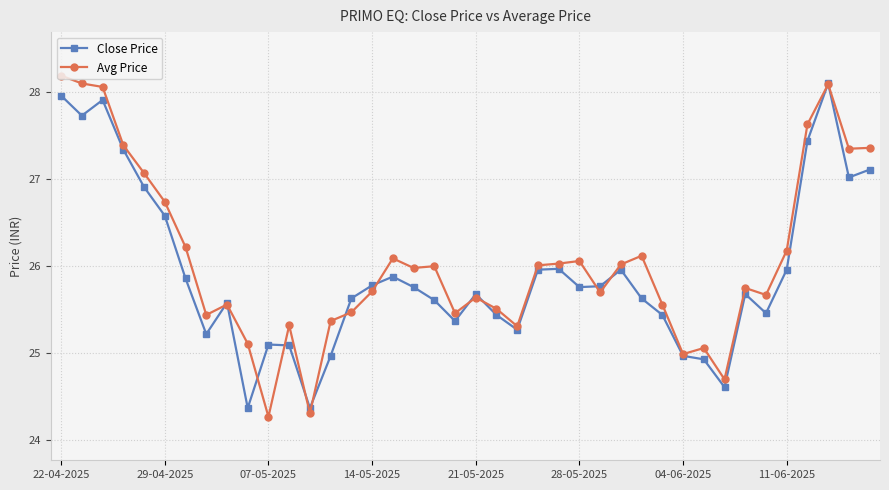

What is the value of the Avg Price point at the 6th from the left?

26.7